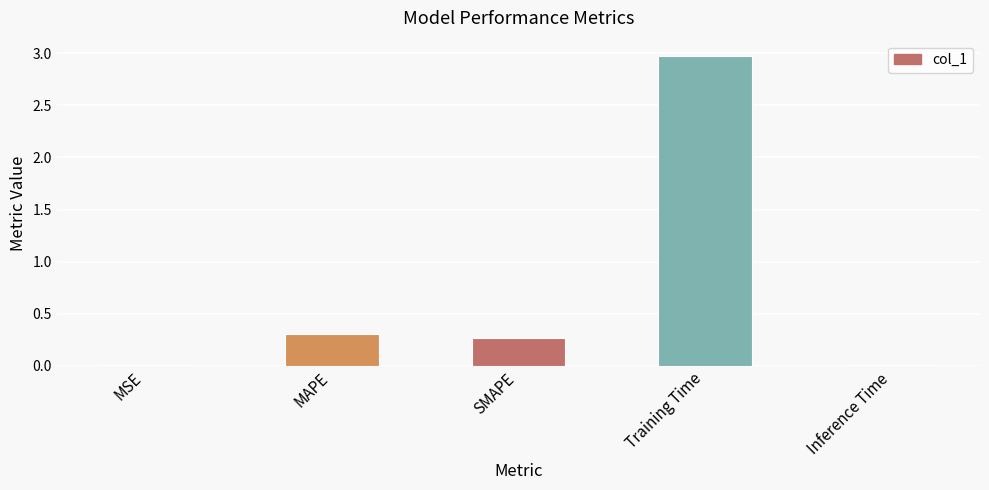

What is the greatest value displayed?

3.0